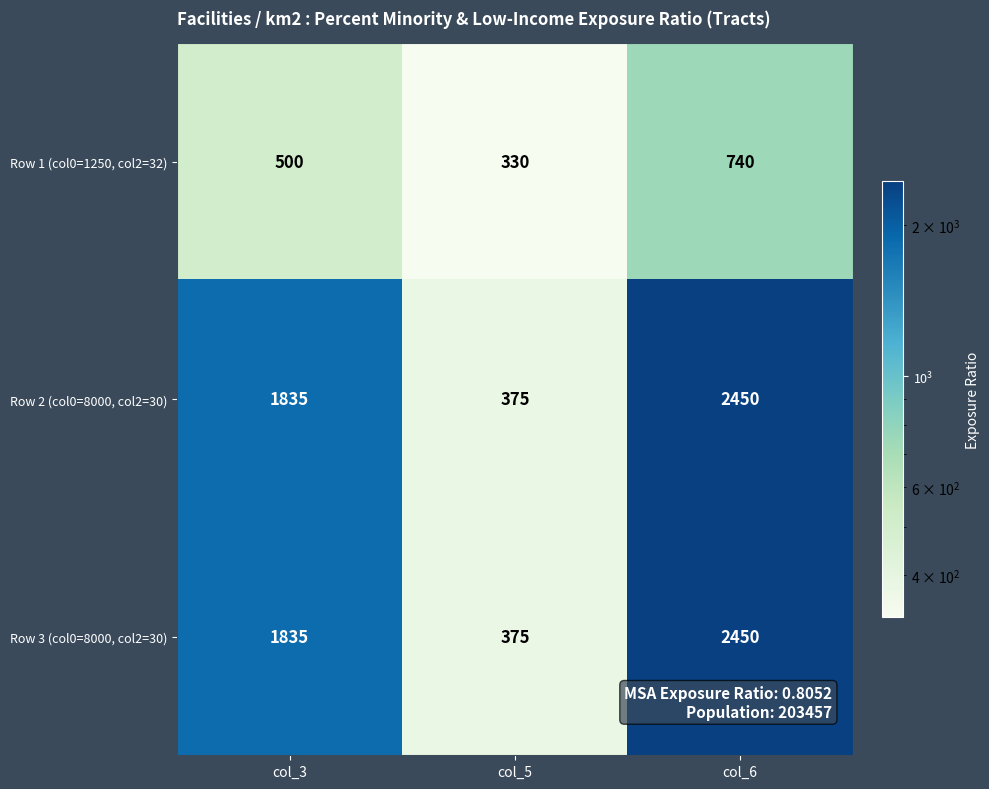

Reading left to right, what are all the values shown in this chart?

Row 1 (col0=1250, col2=32): col_3=500	col_5=330	col_6=740
Row 2 (col0=8000, col2=30): col_3=1835	col_5=375	col_6=2450
Row 3 (col0=8000, col2=30): col_3=1835	col_5=375	col_6=2450